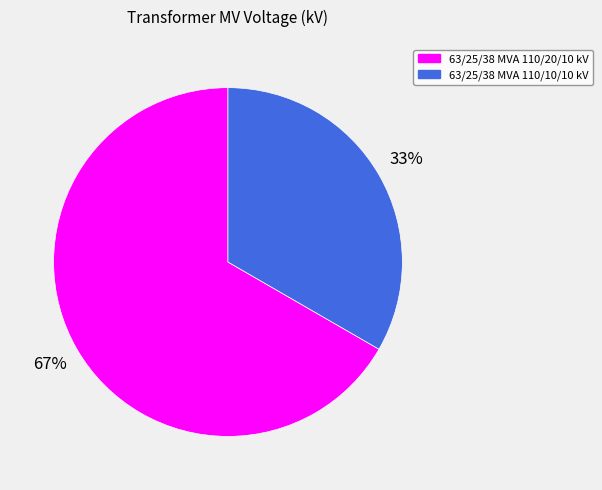

What is the ratio of the value at 63/25/38 MVA 110/20/10 kV to the value at 63/25/38 MVA 110/10/10 kV?

2.0